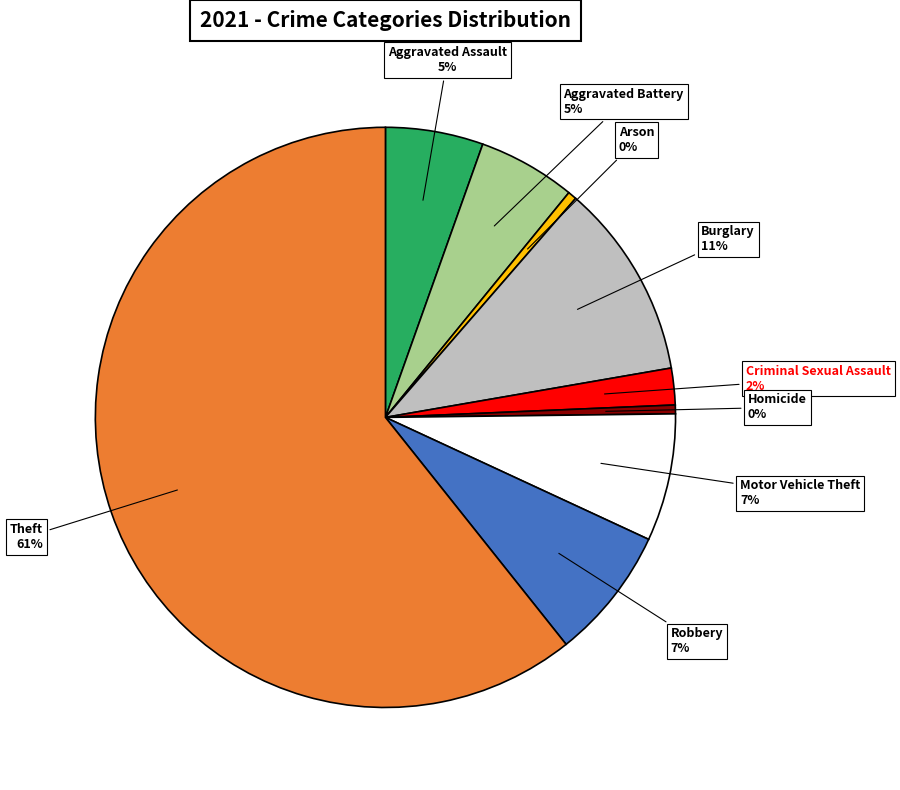

To the nearest percent, what is the average slice percentage?

11%